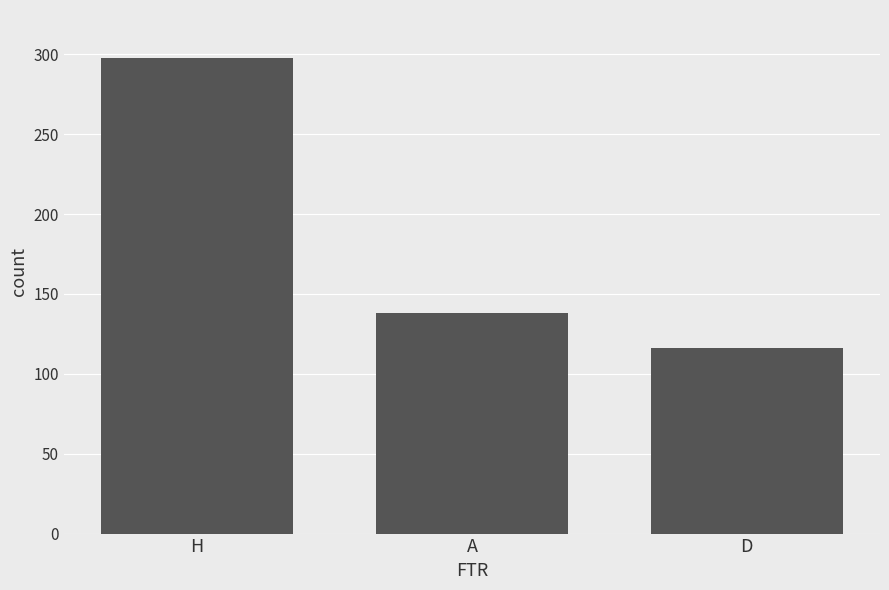

List the labels in order of value, largest first.

H, A, D